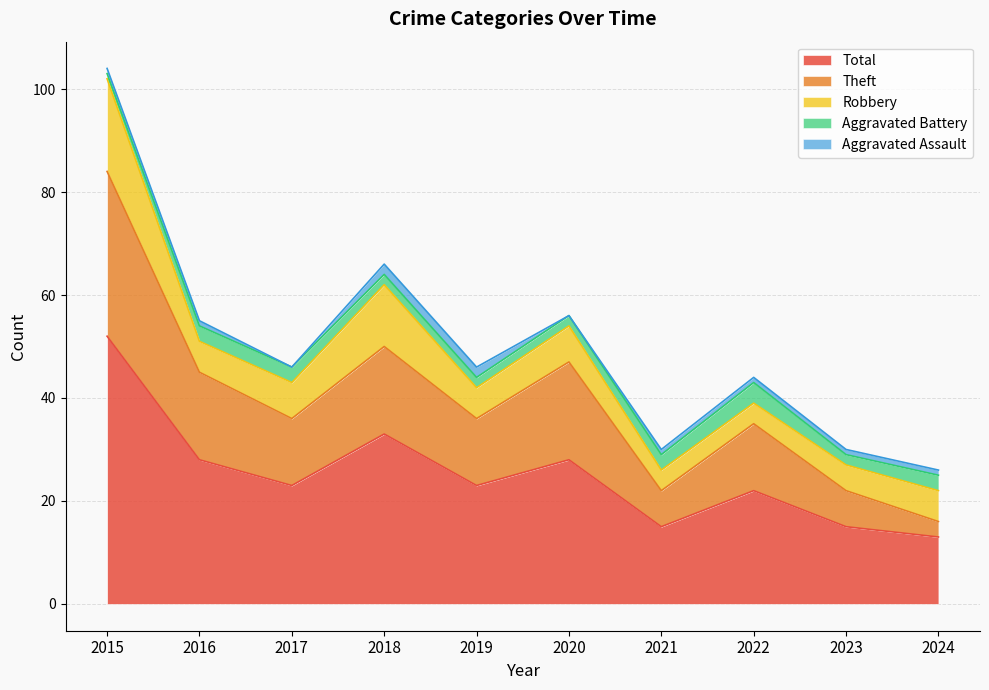

Which series has the largest range (max minus min)?

Total